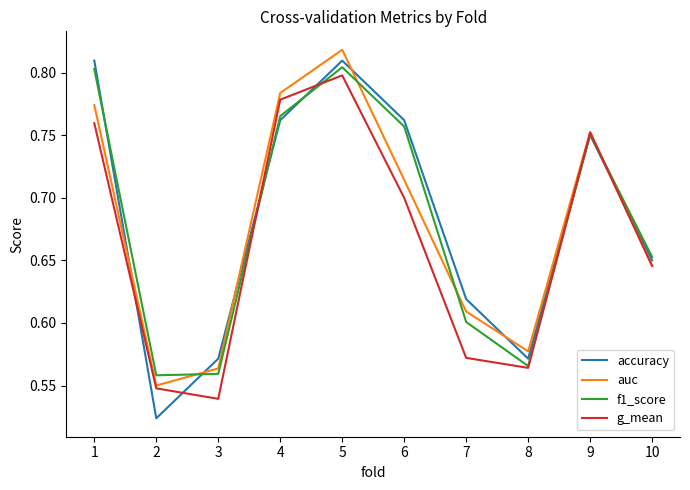

After their last crossing, which series has the higher values: g_mean or f1_score?

f1_score